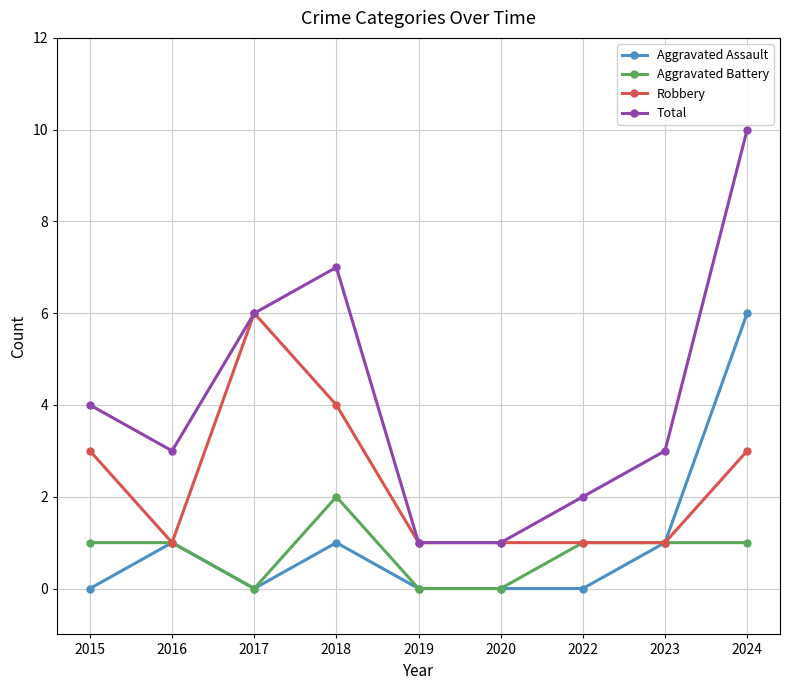

What are all the series names shown in the legend?

Aggravated Assault, Aggravated Battery, Robbery, Total